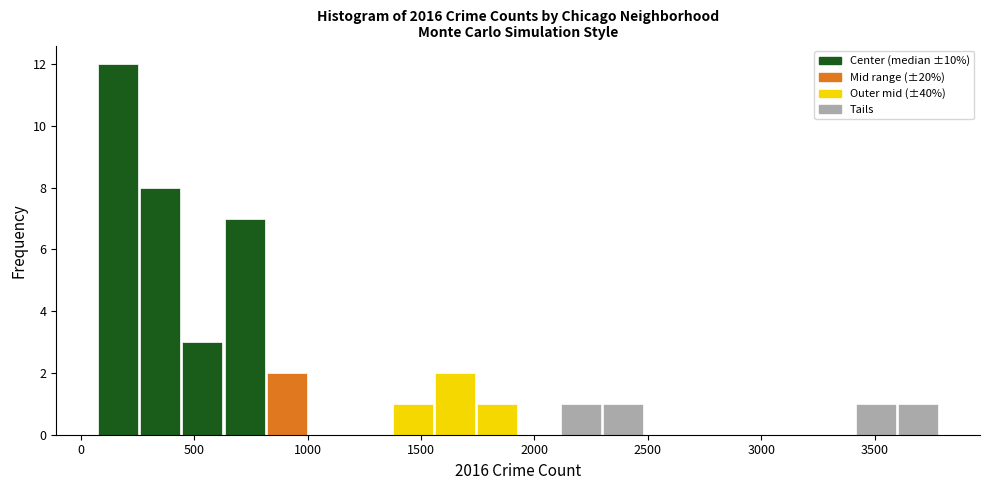

Read against the x-axis, roughly where is the centre of the tallest bar?

150